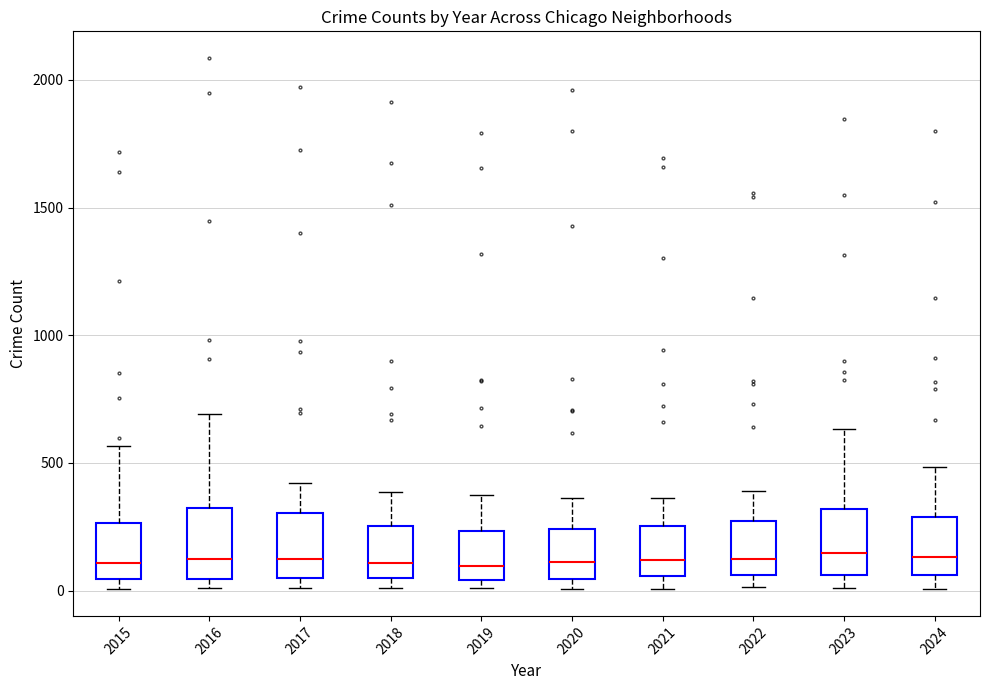

Where does the lower whisker of the box at x = 2021 end on the y-axis? The values are not printed on the chart, so give them approximately, as read against the axis.

0